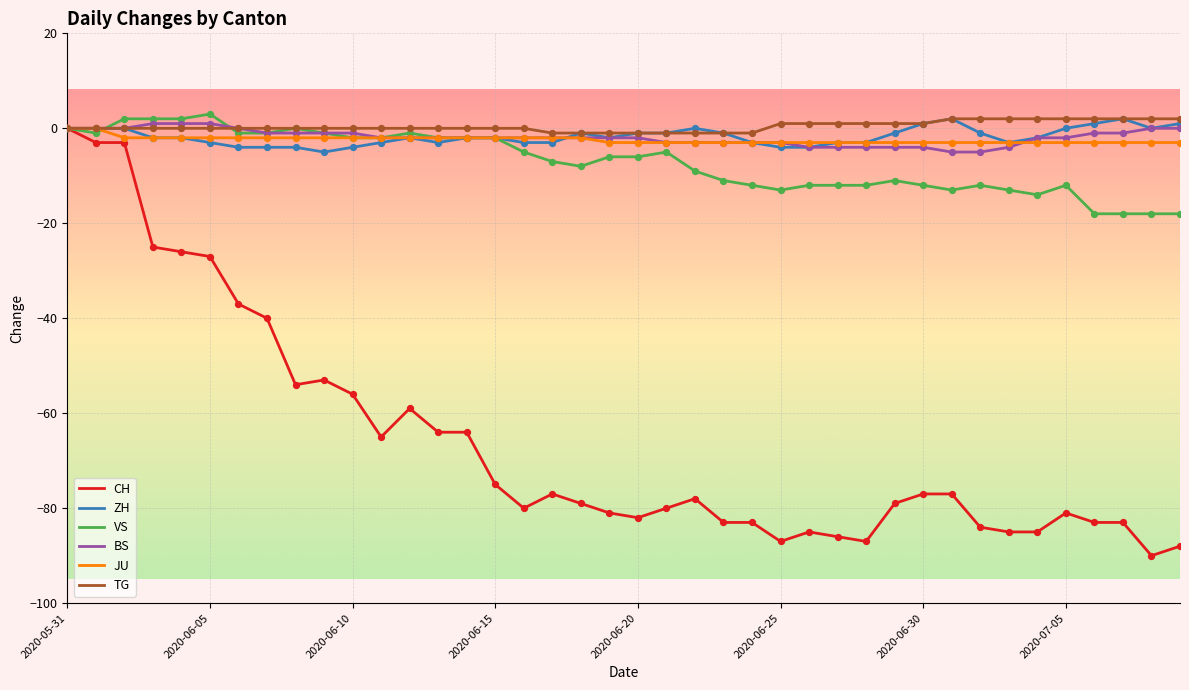

What is the smallest value displayed?

-90